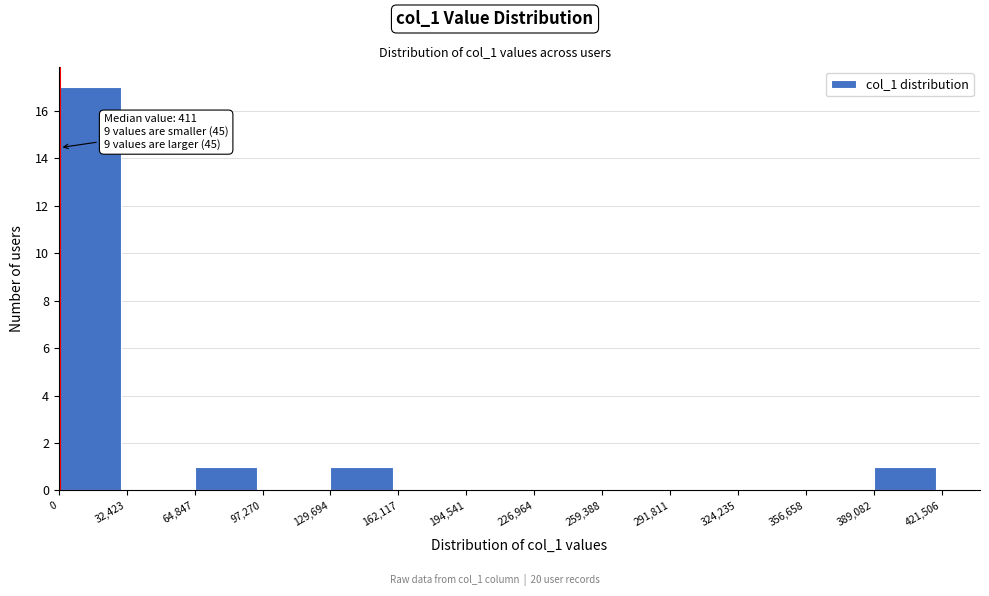

Which range on the x-axis has the tallest bar?

0 to 32,423